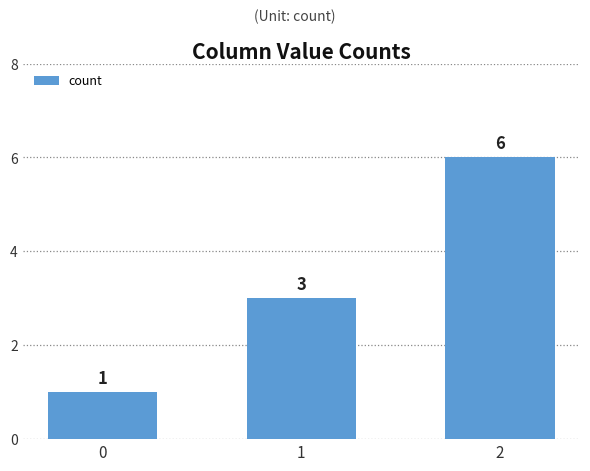

At which category does the chart reach its peak across all series?

2